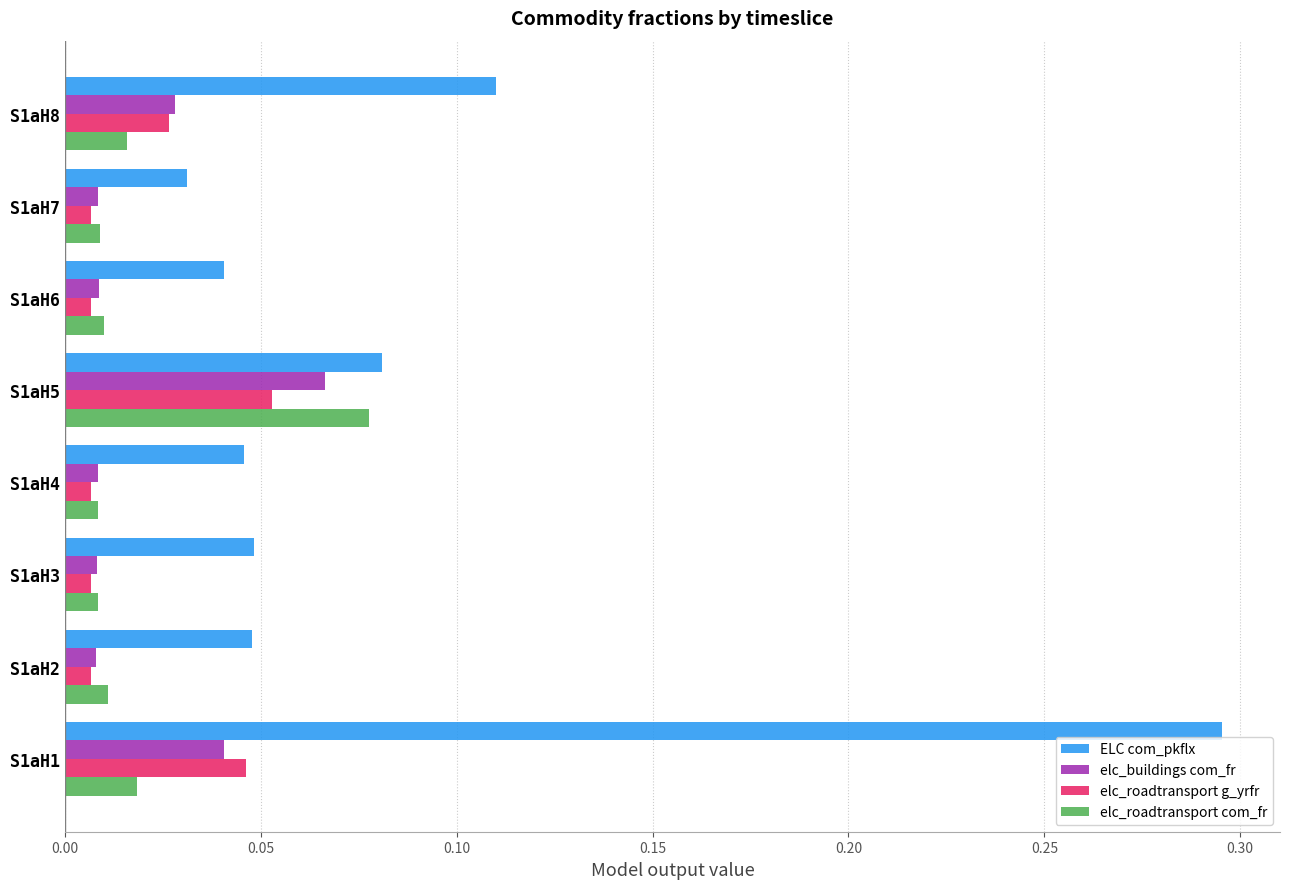

Is it true that ELC com_pkflx equals 0.1 at S1aH2?

False